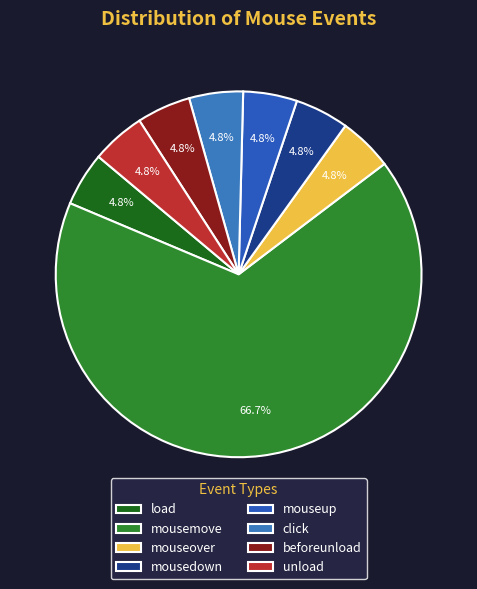

To the nearest percent, what portion does mouseover represent?

5%